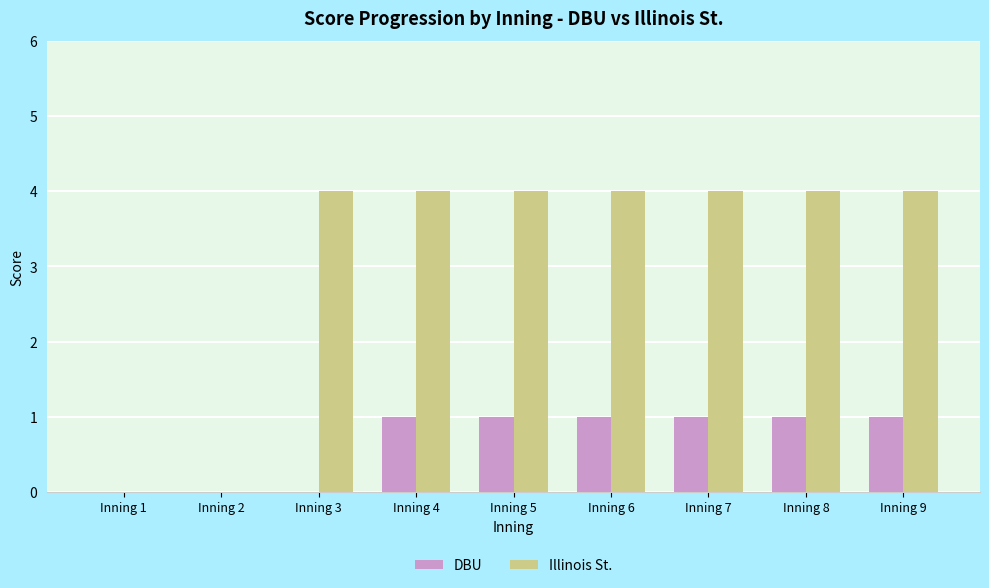

Reading left to right, what are all the values shown in this chart?

DBU: 0	0	0	1	1	1	1	1	1
Illinois St.: 0	0	4	4	4	4	4	4	4